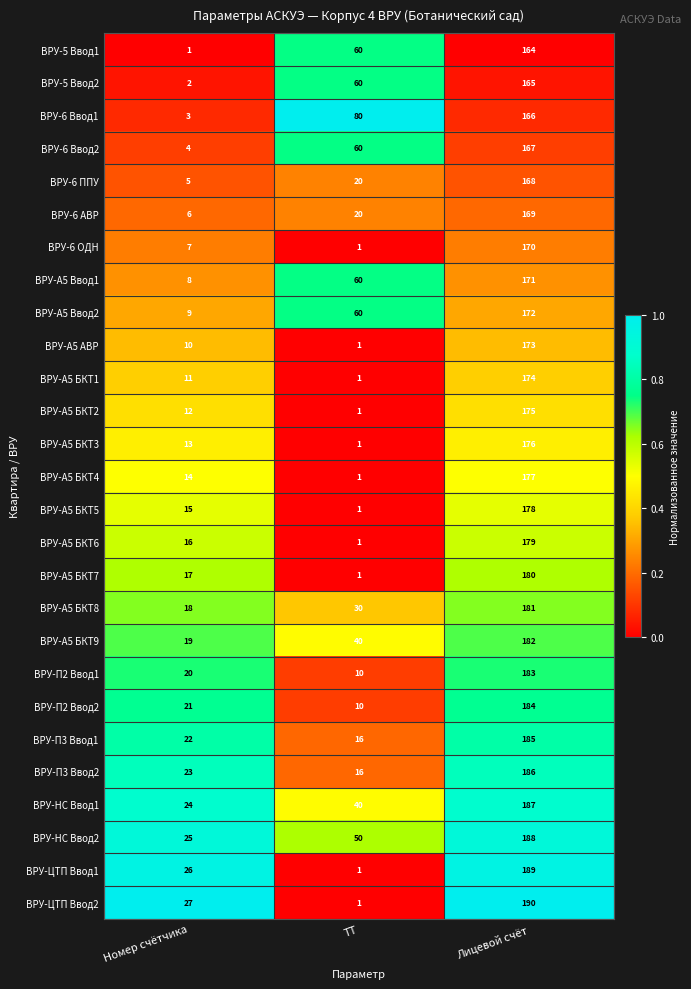

True or false: ВРУ-ЦТП Ввод1 has a value of 0 at ТТ.

False